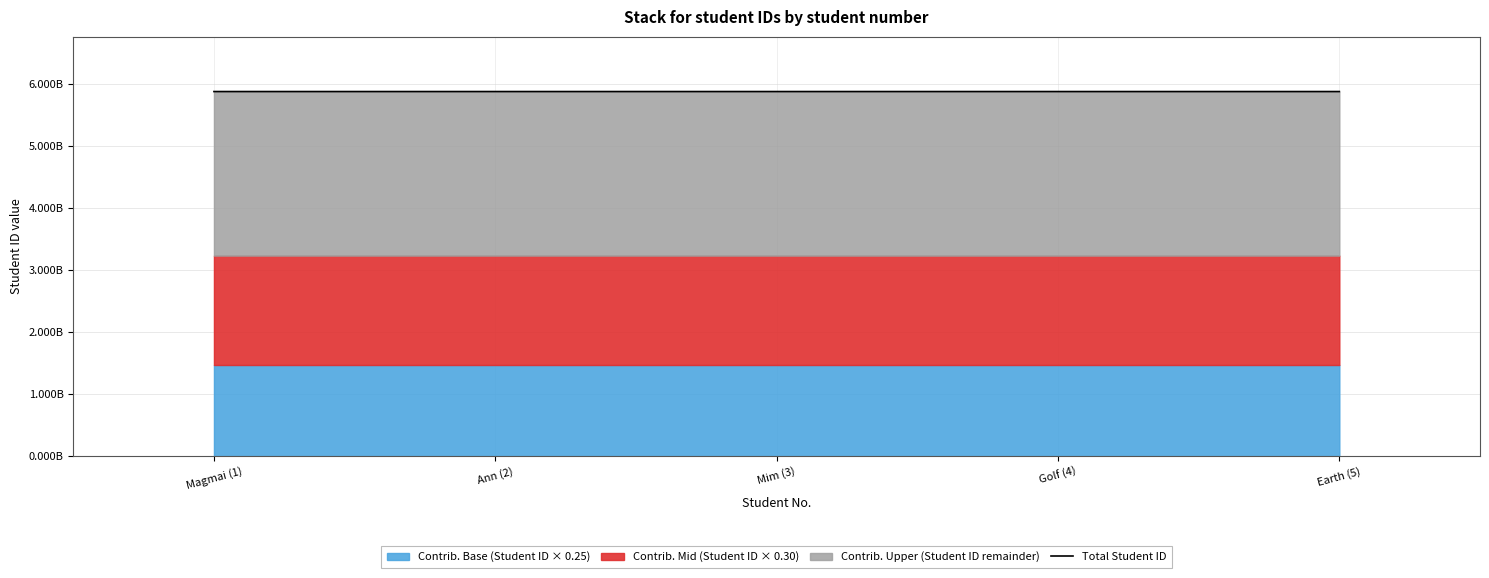

What is the label of the 5th point from the right?

Magmai (1)